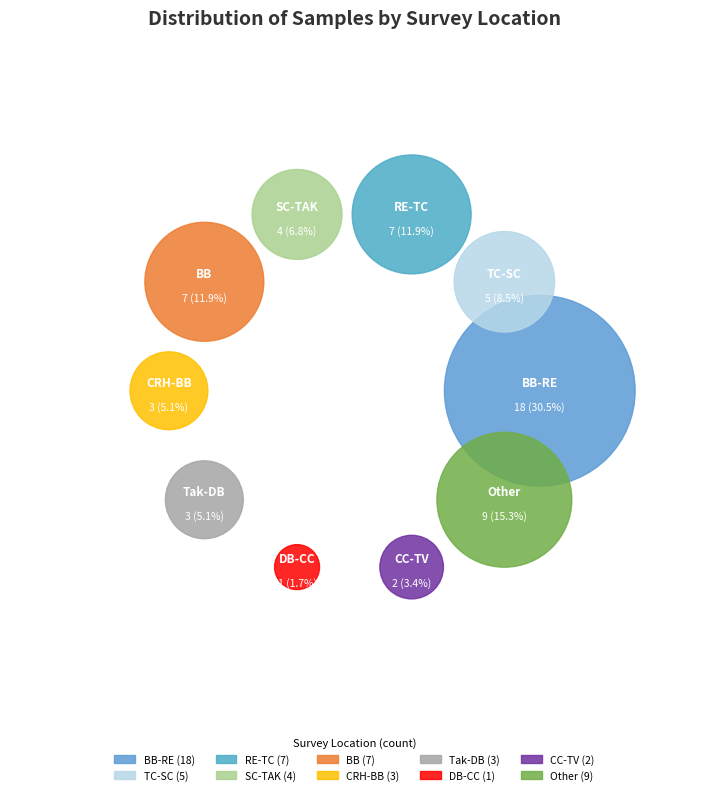

Which has a higher value, DB-CC or CC-TV?

CC-TV